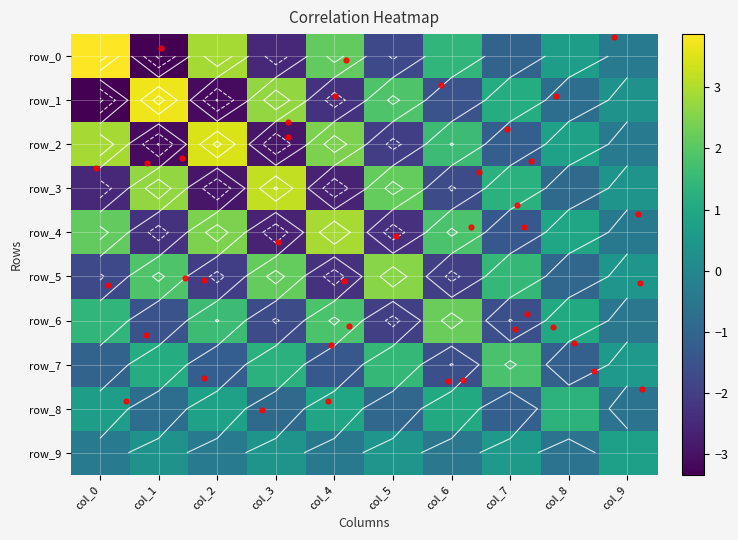

Where is row_4 nearest to the value 0?

col_9